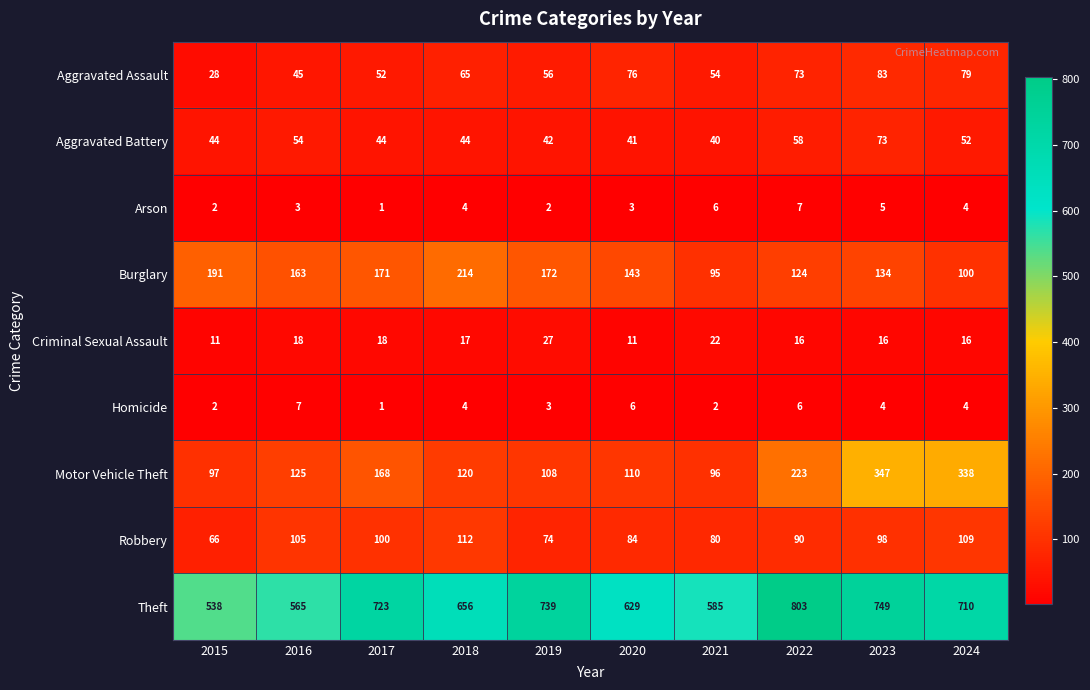

What is the difference between the maximum and minimum values in the Burglary series?

119